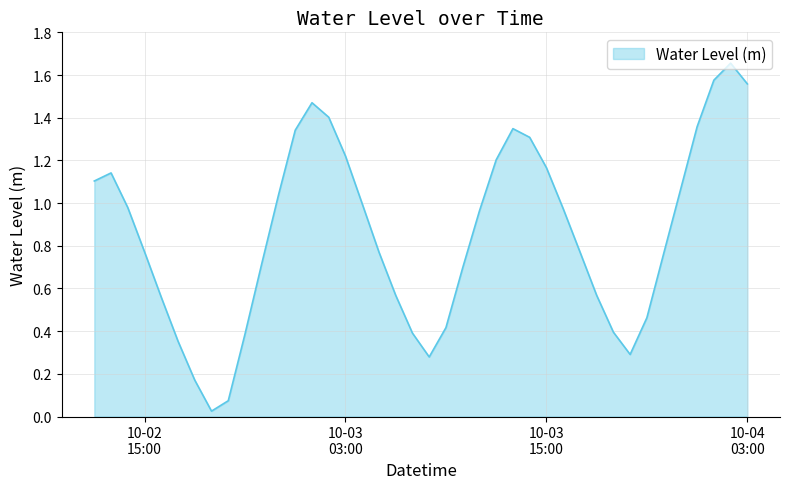

What is the label of the 2nd point from the right?

2023-10-04 02:00:00